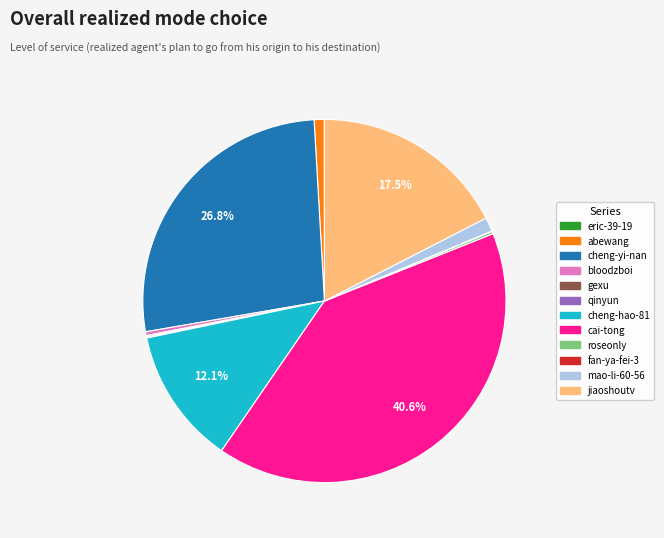

Is jiaoshoutv the majority of the pie?

No